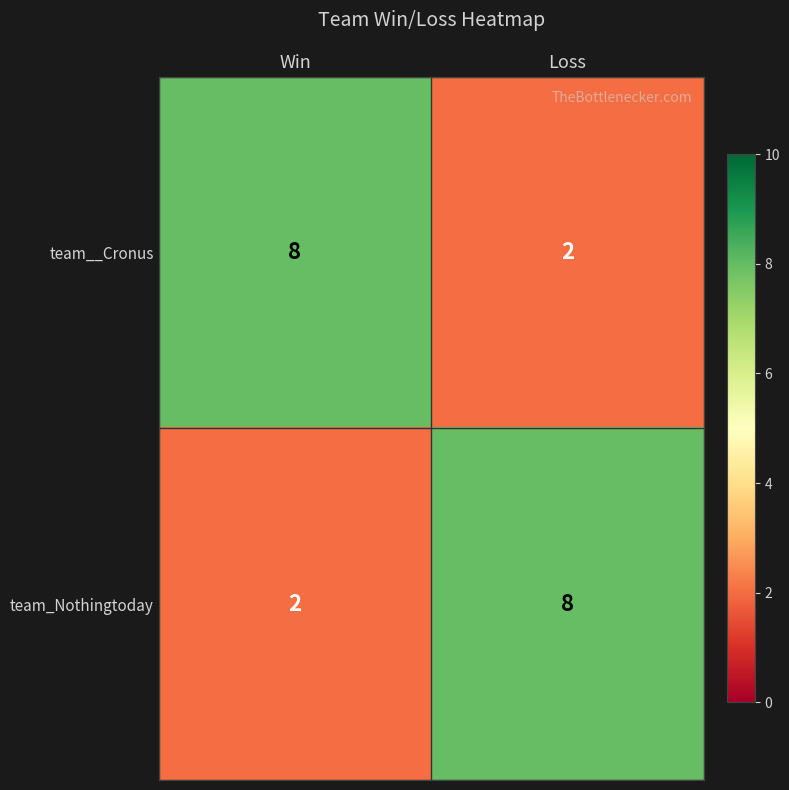

List the labels in order of team_Nothingtoday value, largest first.

Loss, Win